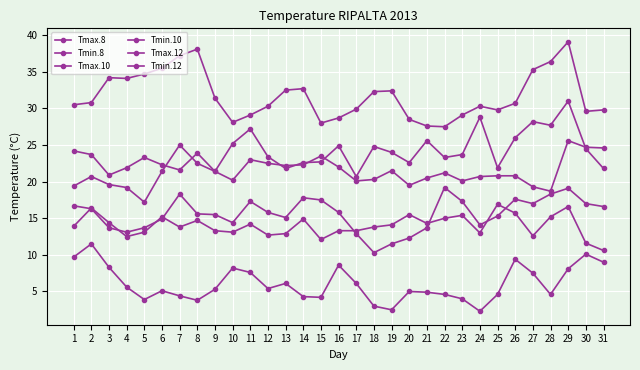

At how many categories does at least one series exceed 38?

2